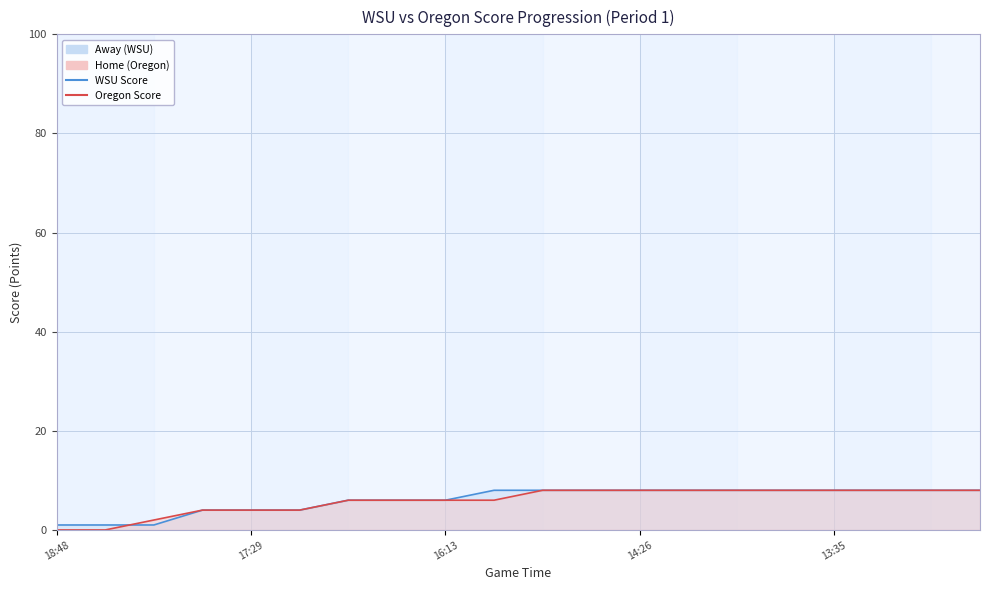

What is the approximate value of Away (WSU) at 13:35?

8